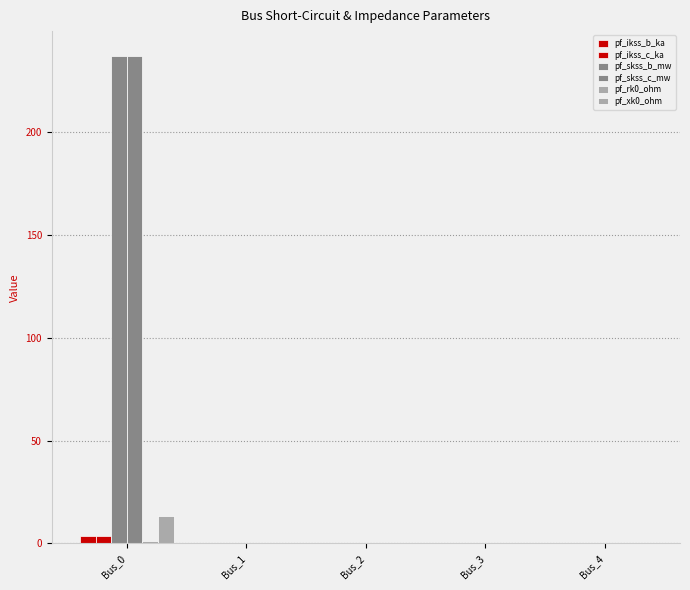

How many groups of bars are there?

5